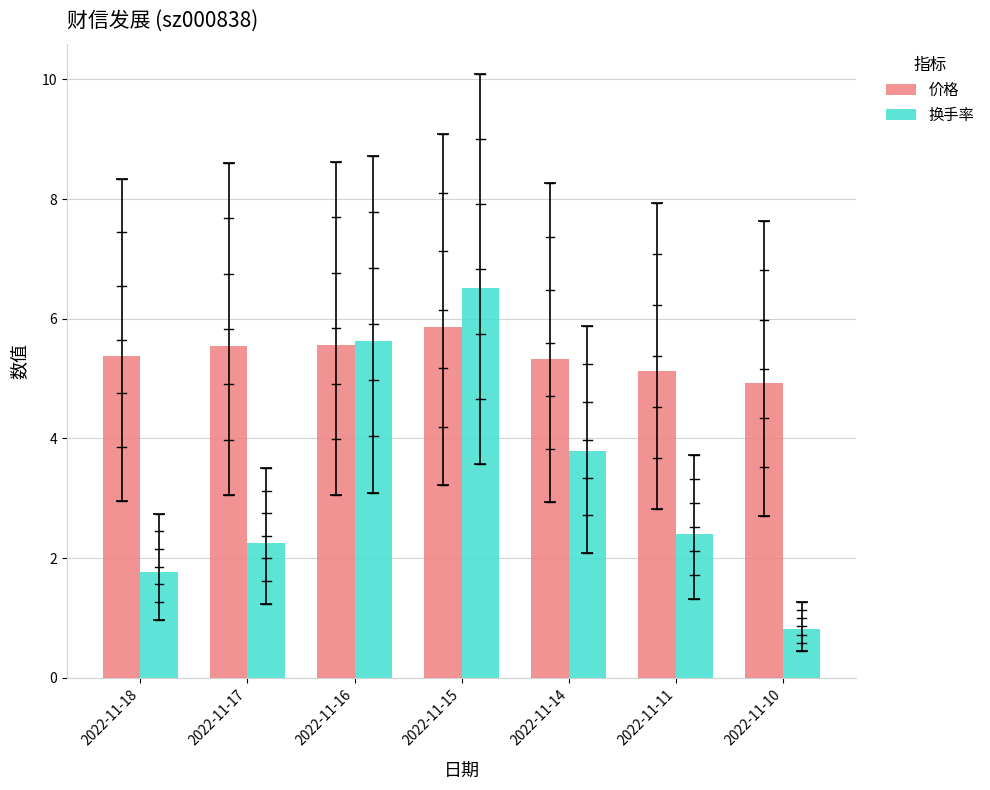

Which category has the lowest value in the 换手率 series?

2022-11-10